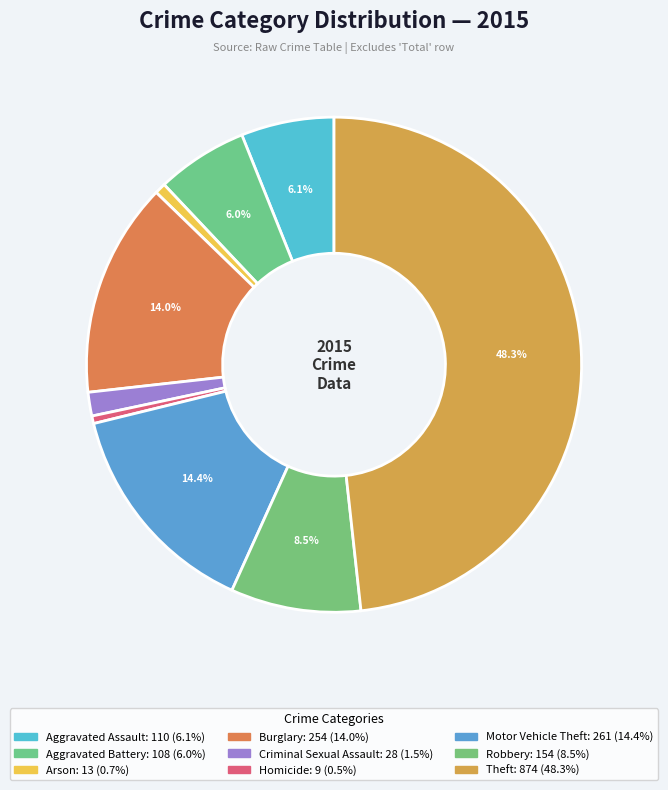

How many slices are in this pie chart?

9